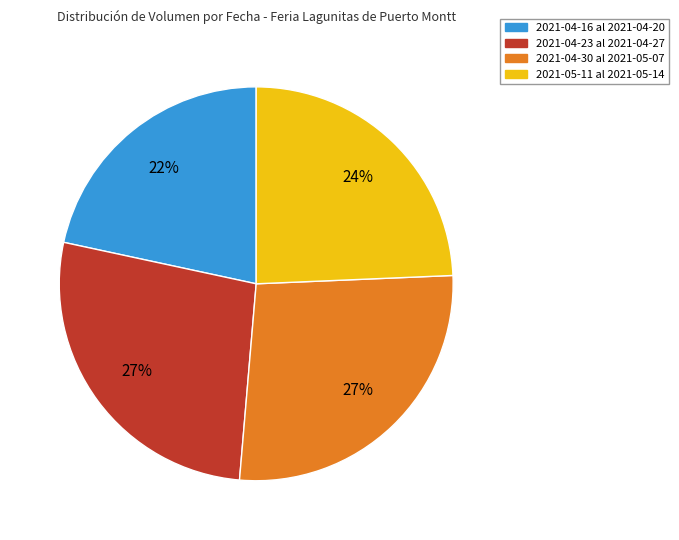

The 2021-04-23 al 2021-04-27 slice represents 27% of the pie. True or false?

True